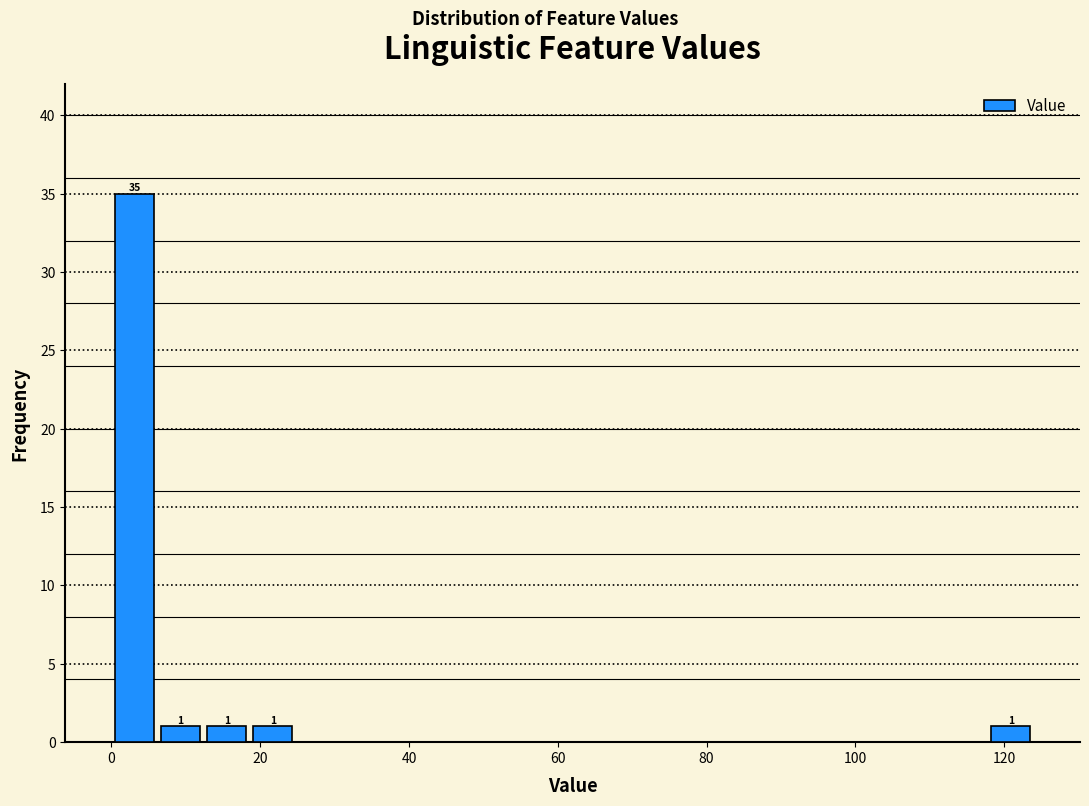

Read against the x-axis, roughly where is the centre of the tallest bar?

4